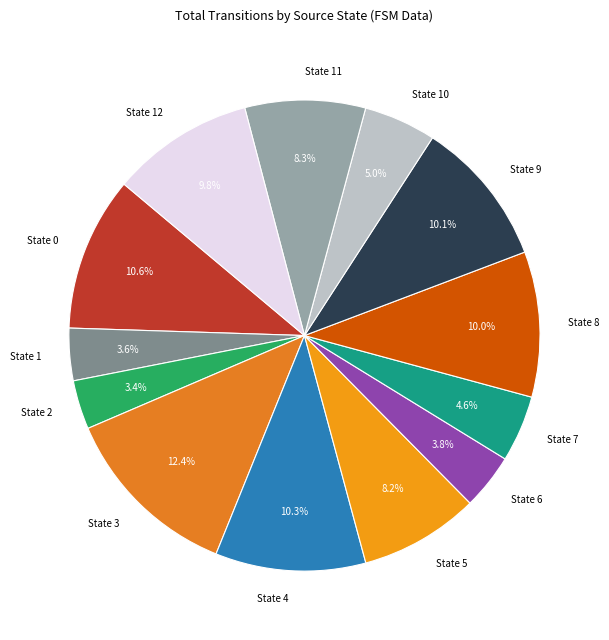

Is it true that State 1 is 10% of the pie?

False